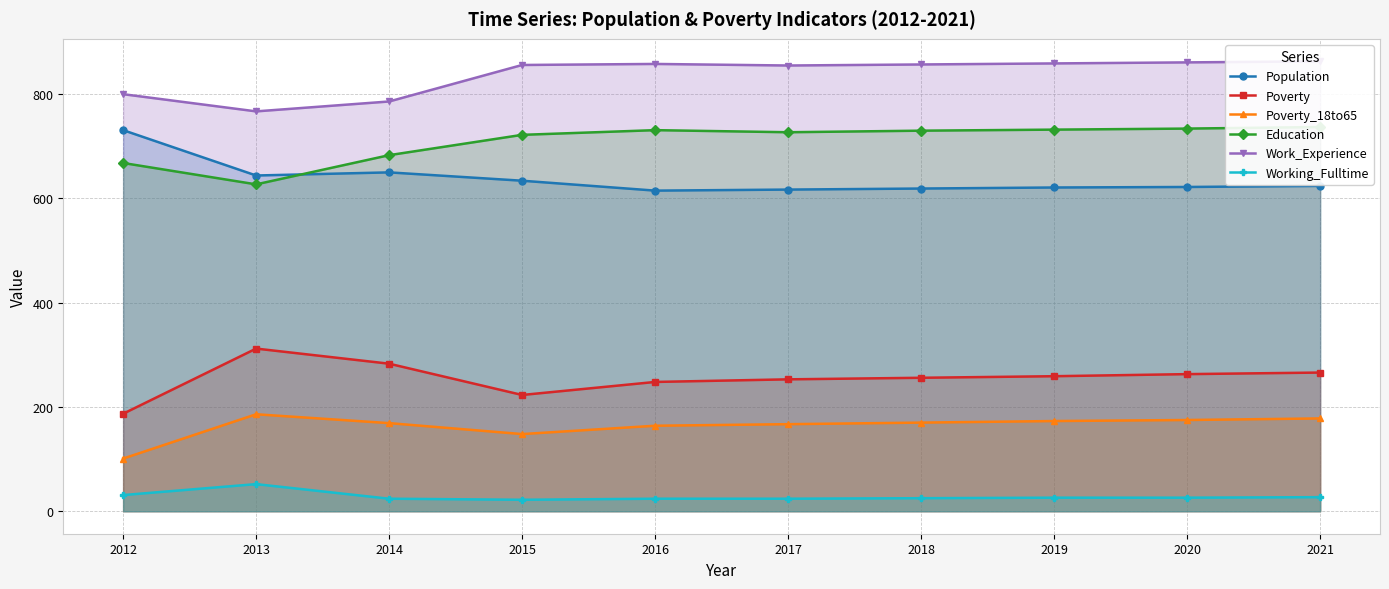

How many lines are shown in the chart?

6